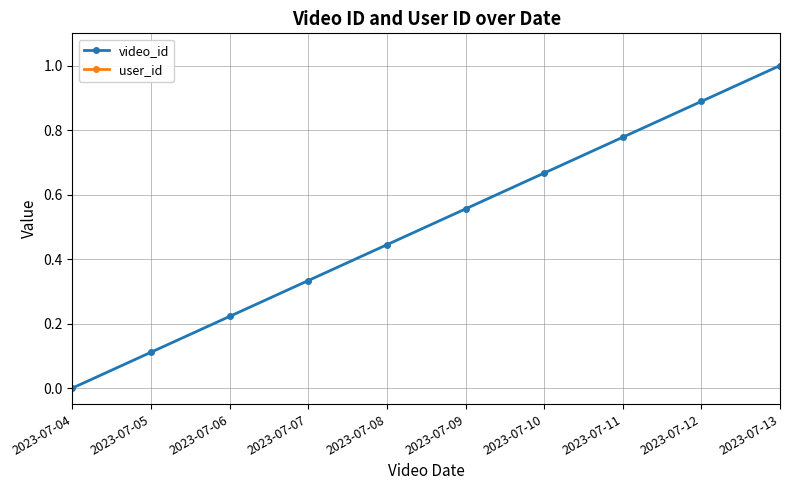

What is the maximum value shown in the chart?

12345.0